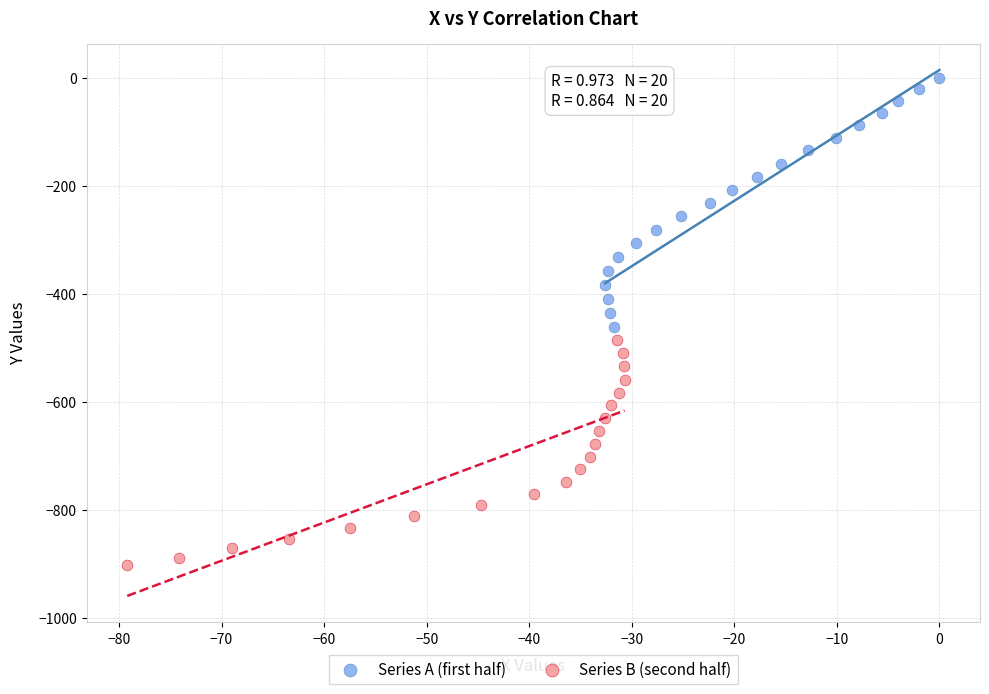

Which series has the widest spread of Y values?

Series A (first half)